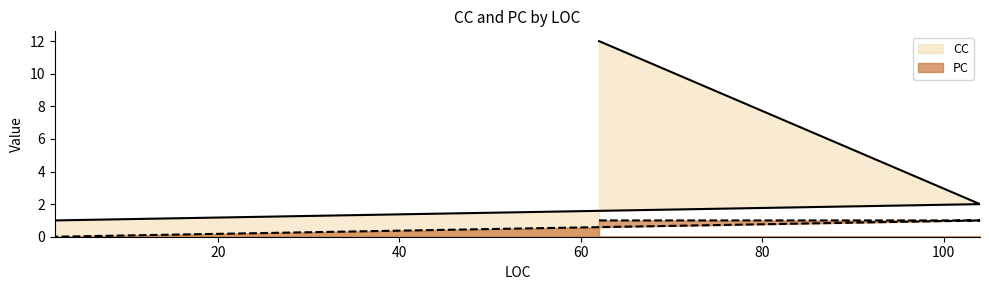

List the labels in order of CC value, smallest first.

2, 104, 62